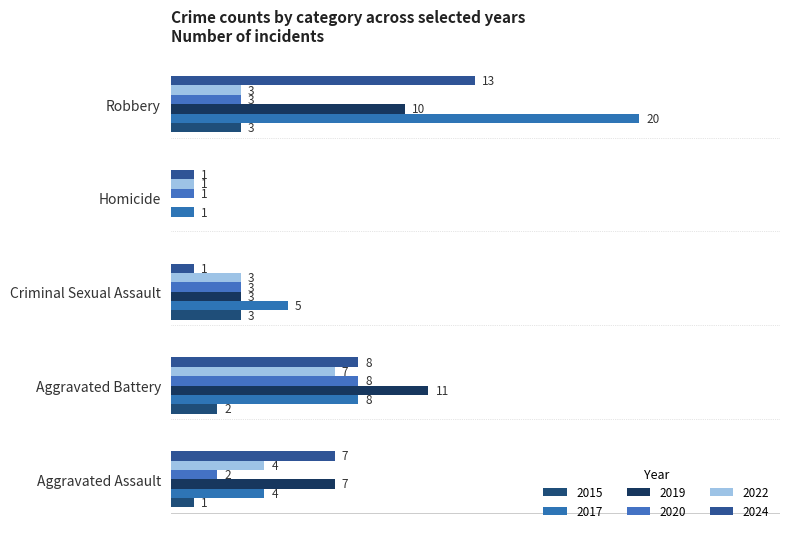

Rank the series at Aggravated Battery from lowest to highest value.

2015, 2022, 2017, 2020, 2024, 2019